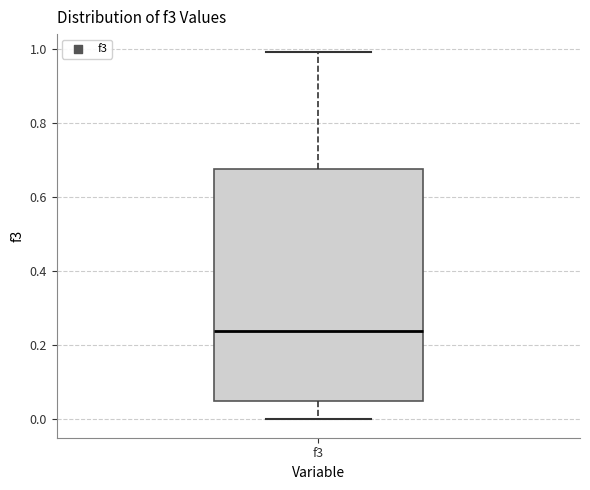

Transcribe this box plot: give where the median line is, the range the box spans, and where the two whiskers end, as read against the y-axis. The values are not printed on the chart, so give them approximately, as read against the axis.

median 0.24, box 0.04 to 0.68, whiskers 0.00 to 1.00